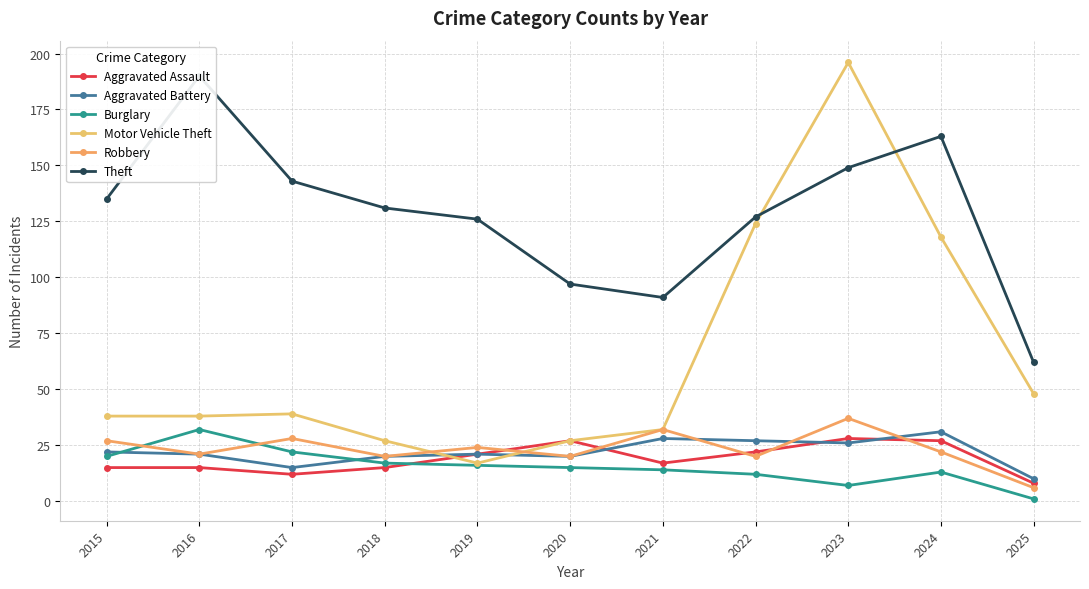

What is the highest value of the Aggravated Assault series?

28